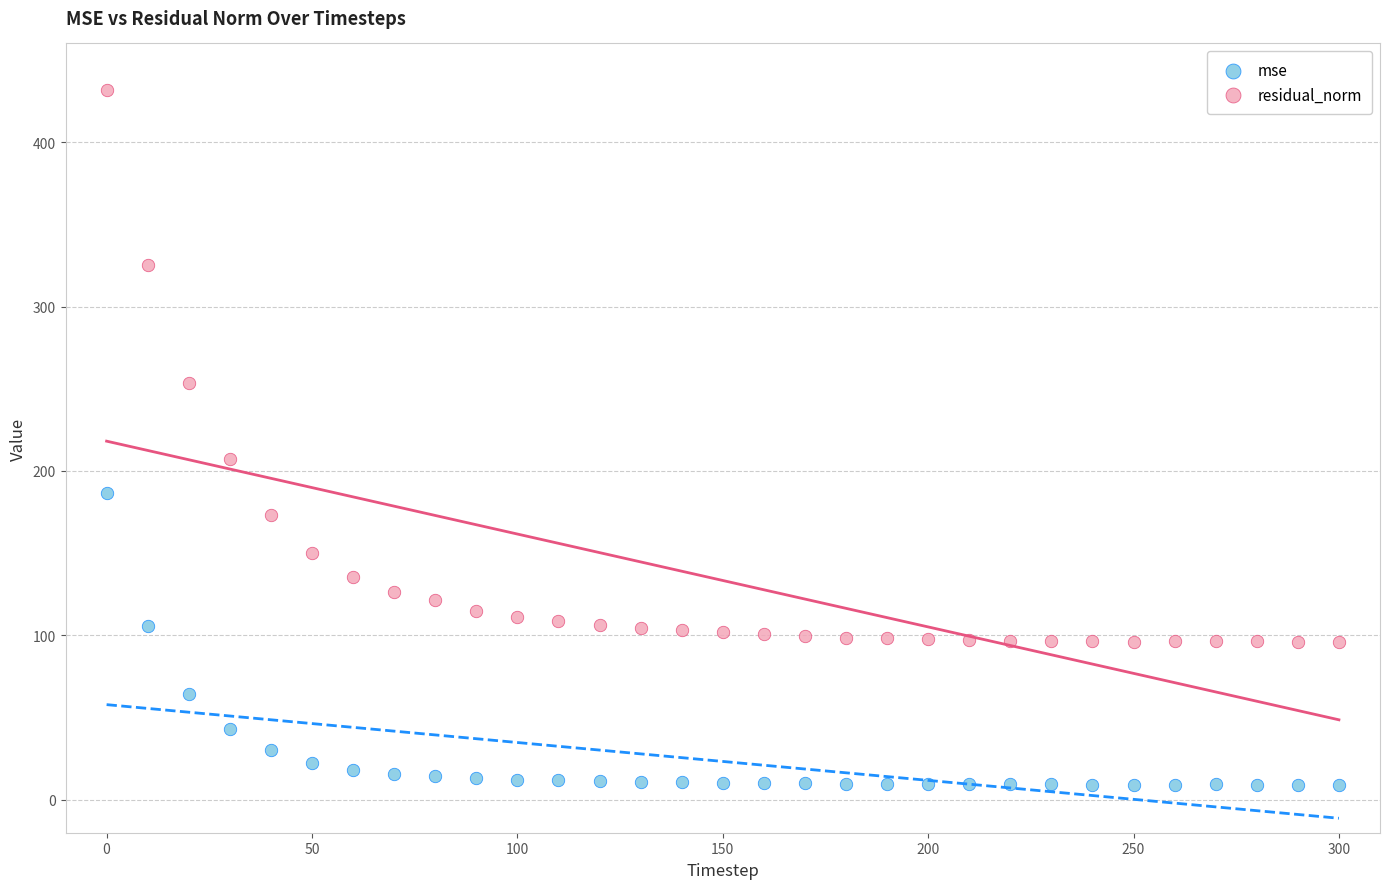

Across all data points, what is the range of Y values (max minus min)?

422.4